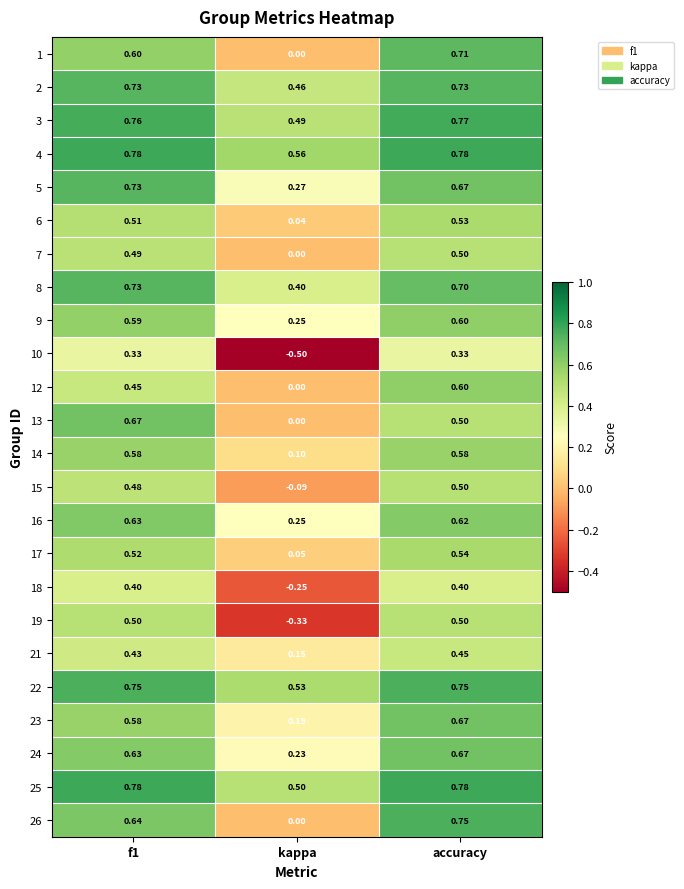

At which category is the sum across all series the highest?

accuracy